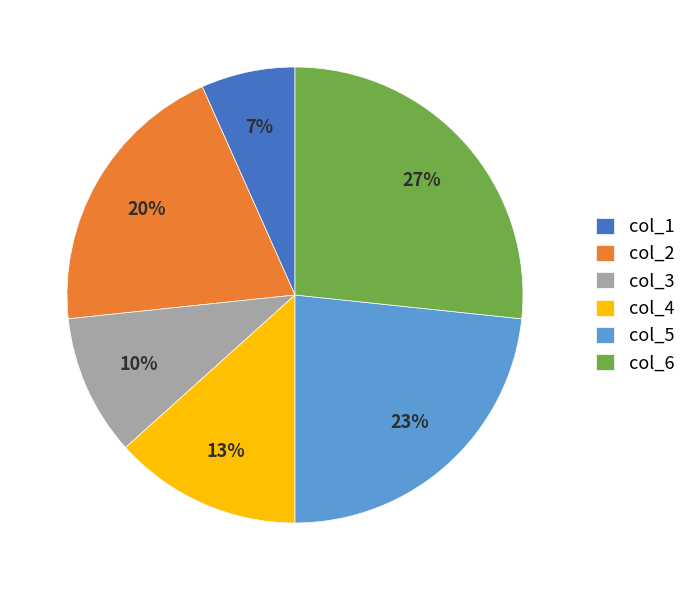

Is col_3 the majority of the pie?

No